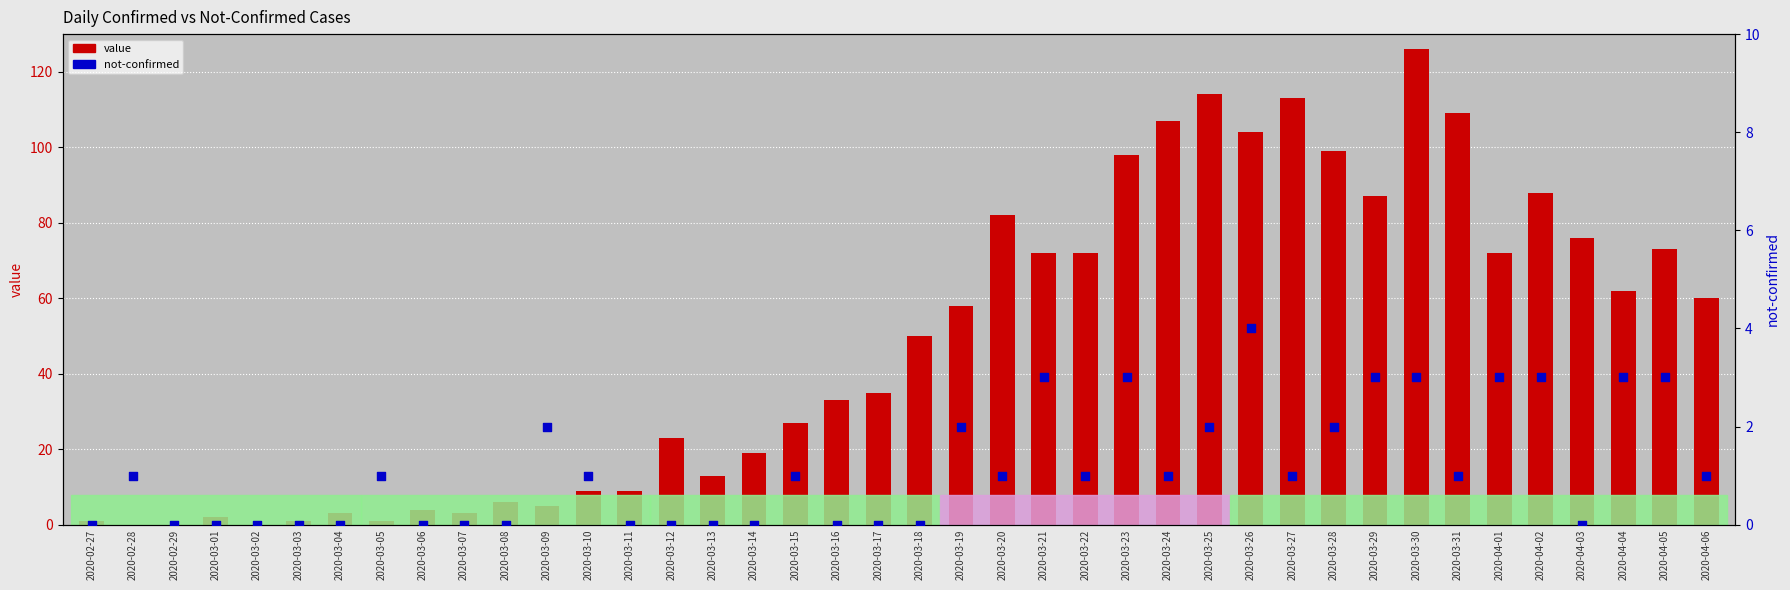

Is the value of value at 2020-03-27 greater than the value of not-confirmed at 2020-03-19?

Yes